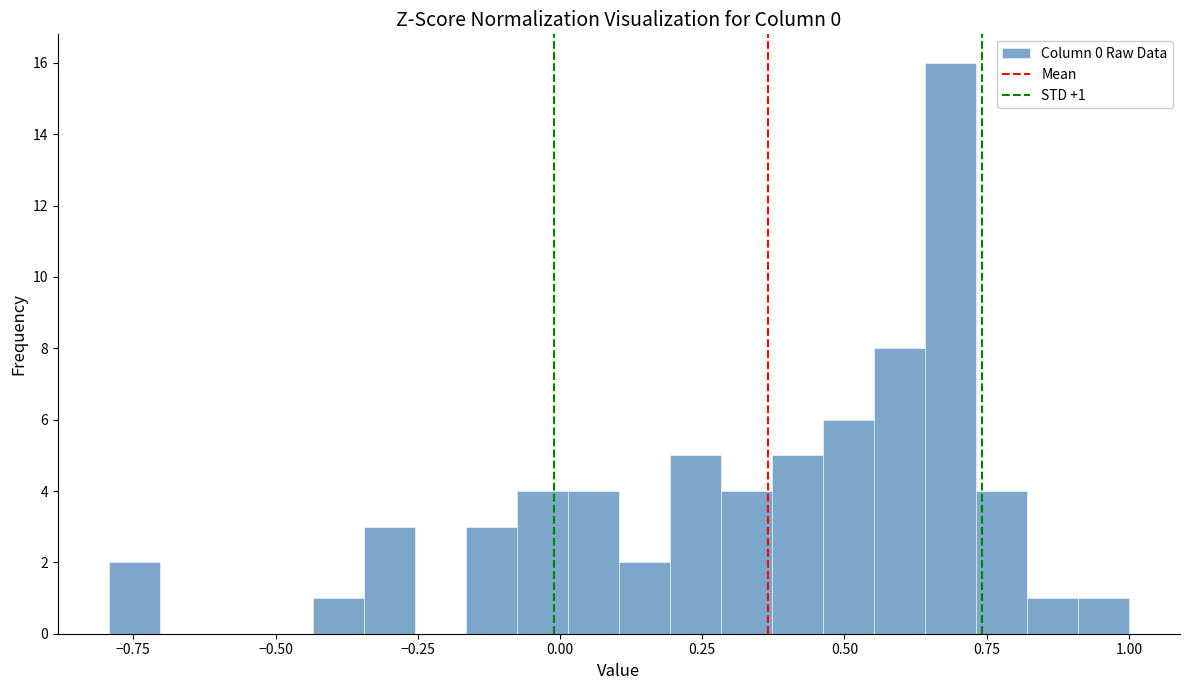

Around what value on the x-axis is the tallest bar? Give the approximate position of its centre, as read against the axis.

0.70